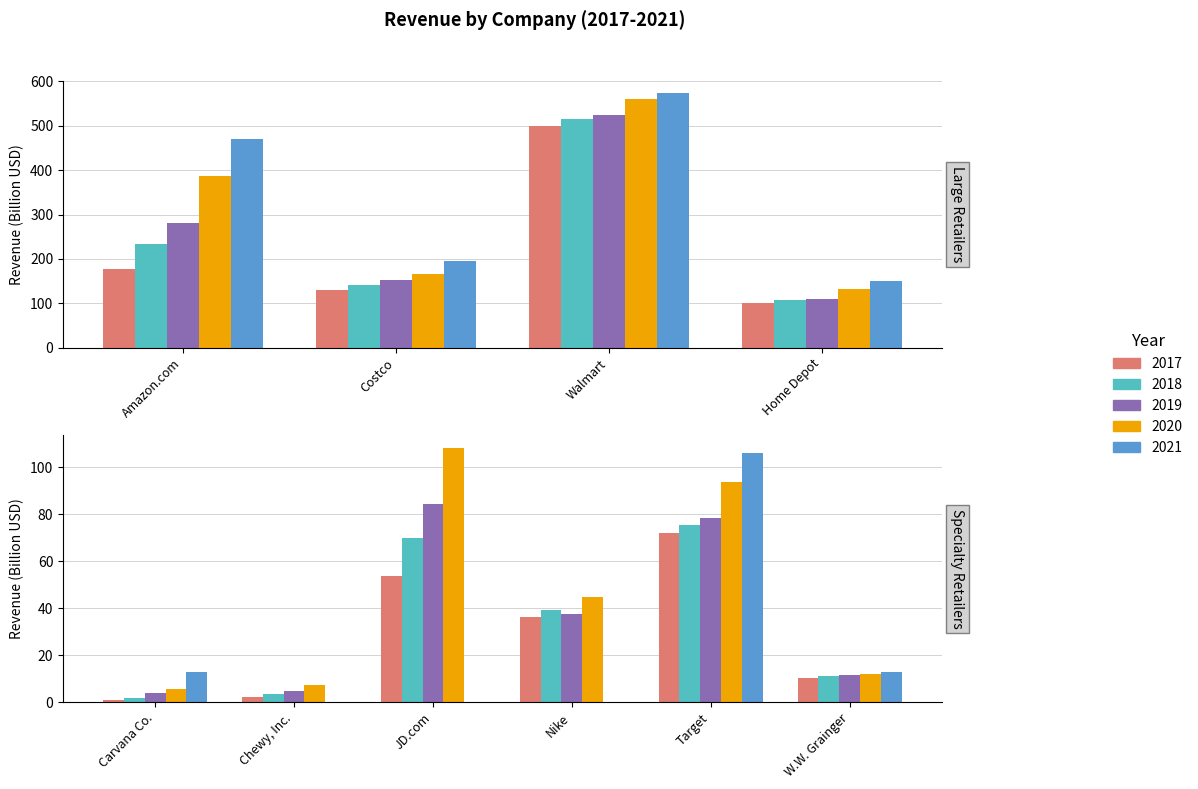

The 2021 series shows 55.5 at Home Depot. True or false?

False